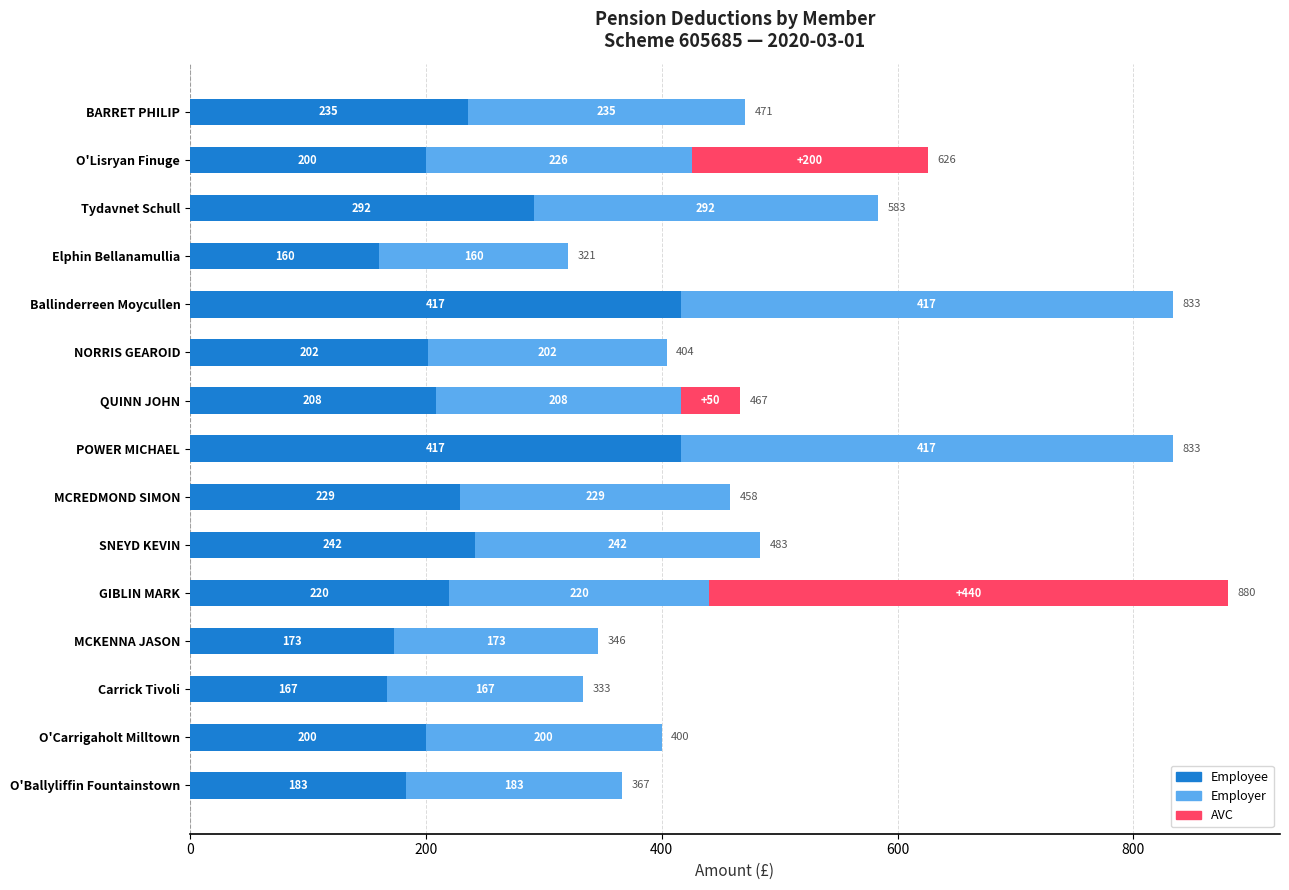

At how many categories does at least one series exceed 149?

15